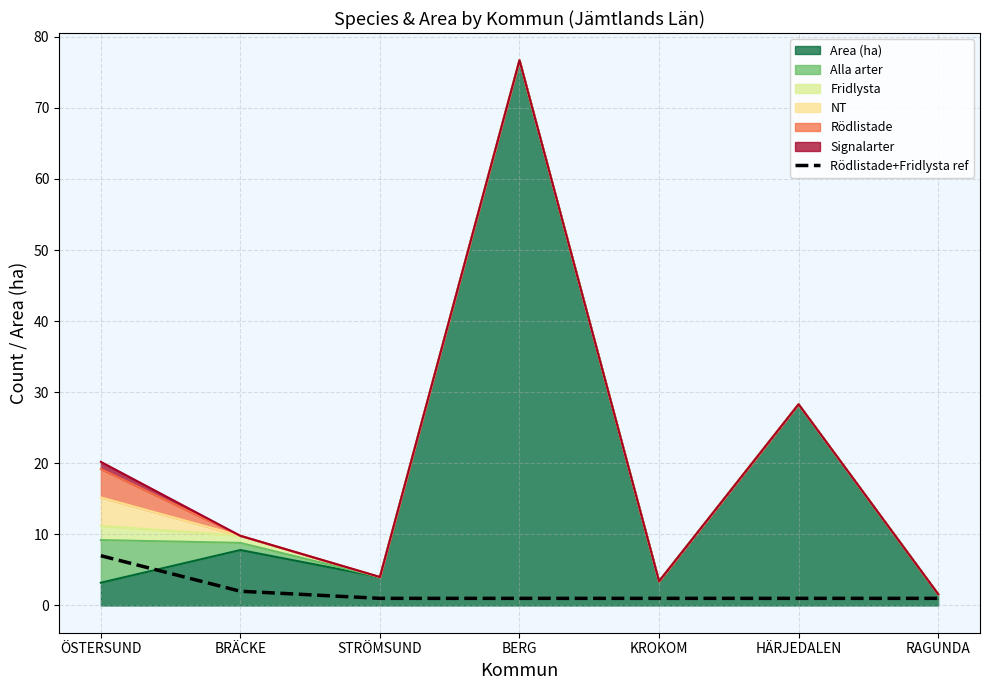

Does the chart have visible grid lines?

Yes